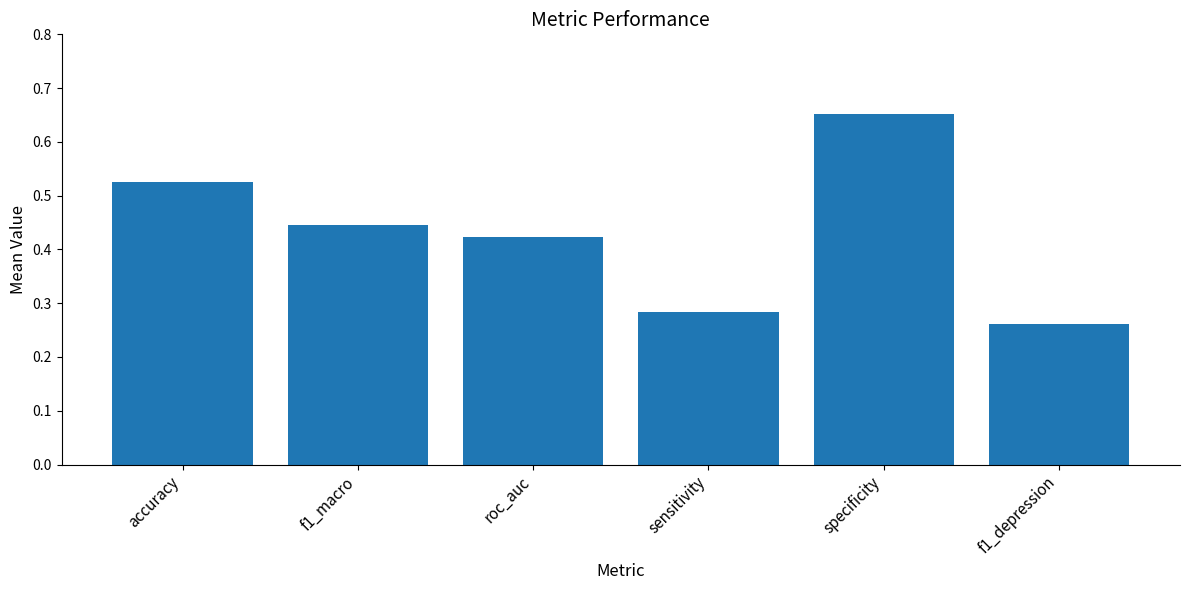

Does the chart contain stacked bars?

No